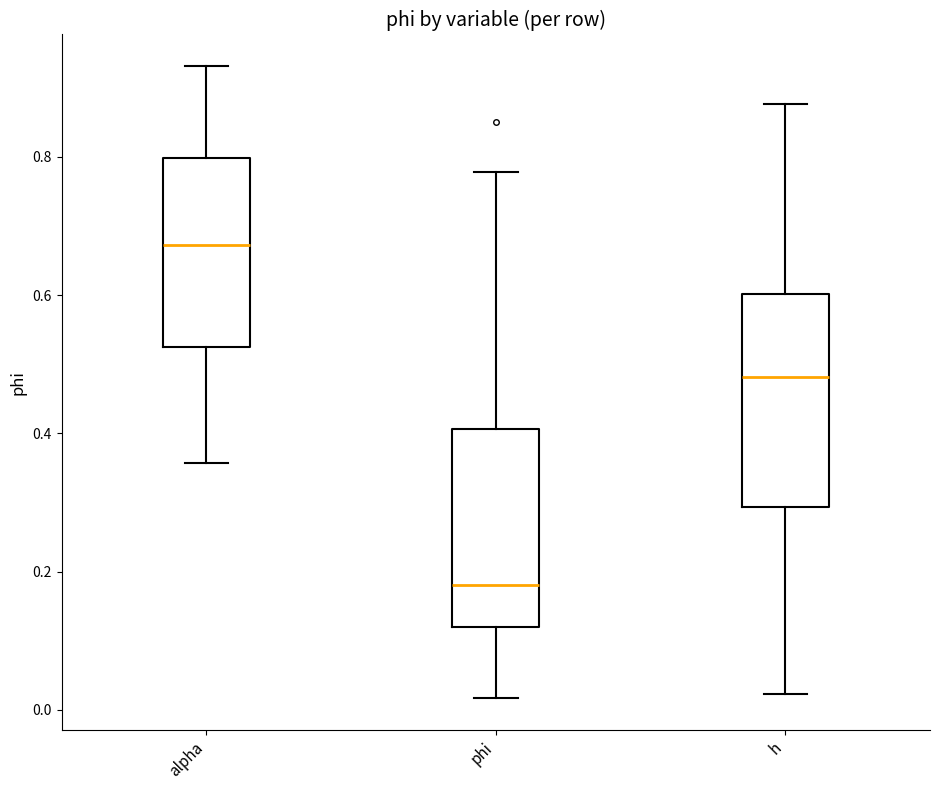

Reading left to right, transcribe this box plot: for each box, give where its median line is, the range the box spans, and where its two whiskers end, as read against the y-axis. The values are not printed on the chart, so give them approximately, as read against the axis.

alpha: median 0.68, box 0.52 to 0.80, whiskers 0.36 to 0.94
phi: median 0.18, box 0.12 to 0.40, whiskers 0.02 to 0.78
h: median 0.48, box 0.30 to 0.60, whiskers 0.02 to 0.88